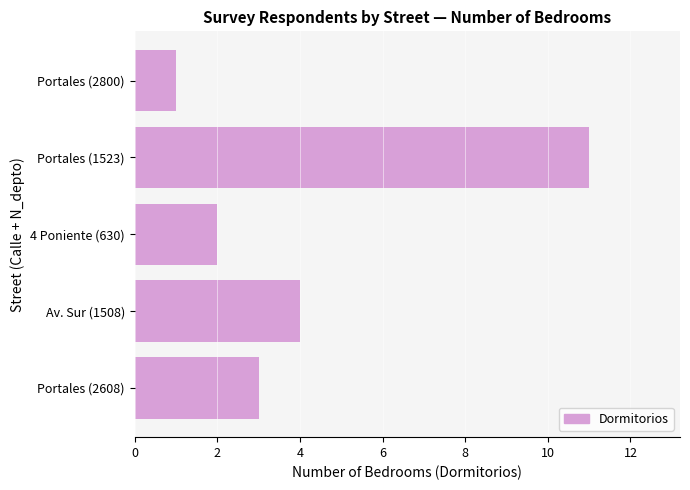

Reading top to bottom, extract all data points from this chart.

1	11	2	4	3